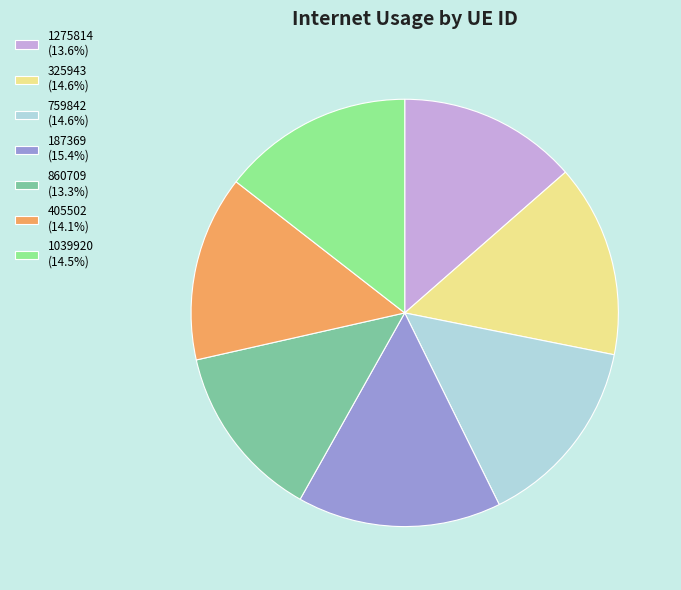

Is the sum of 405502 (14.1%) and 1275814 (13.6%) greater than half?

No